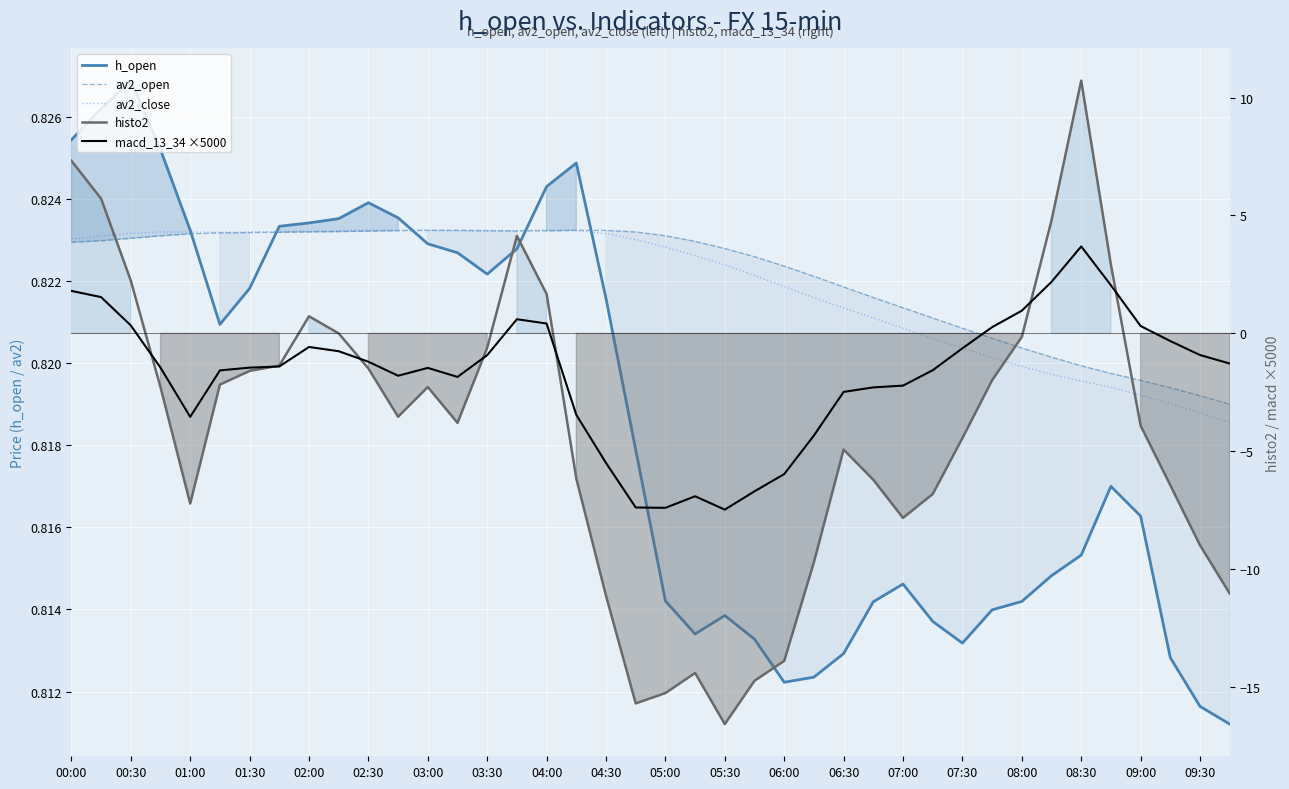

The av2_open series shows 1.3 at 08:00. True or false?

False